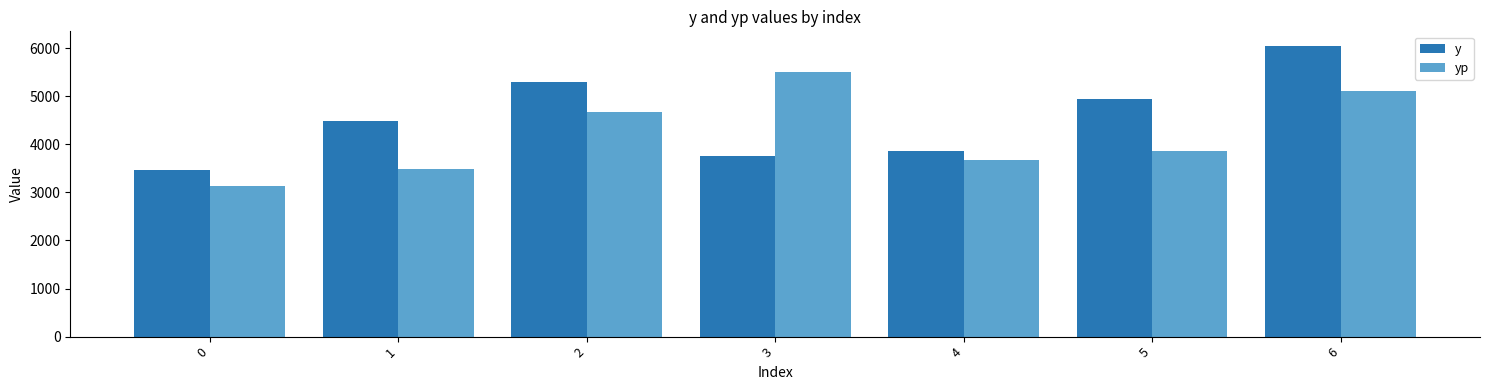

What is the total value across all series at 4?

7544.2